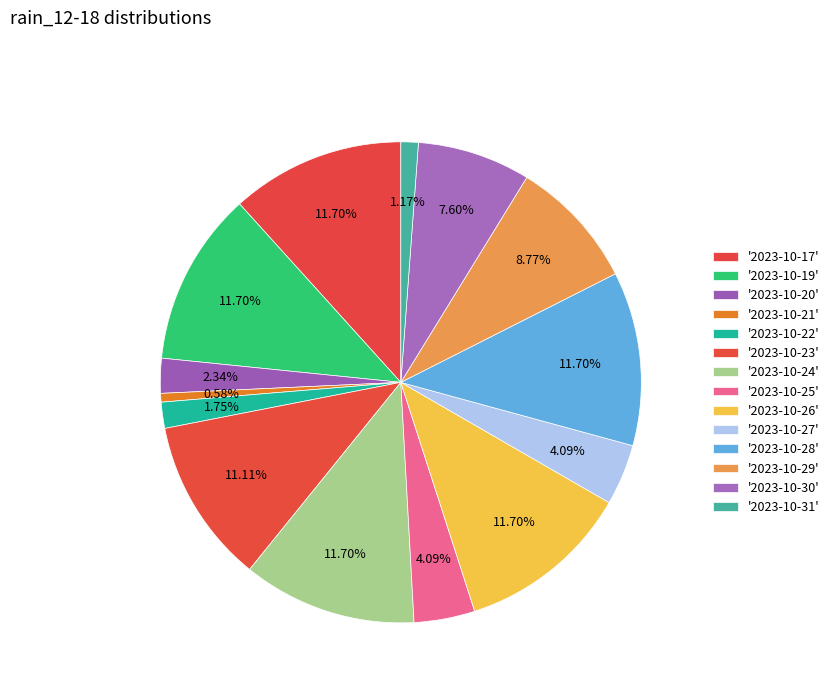

Count the number of slices in the pie.

14